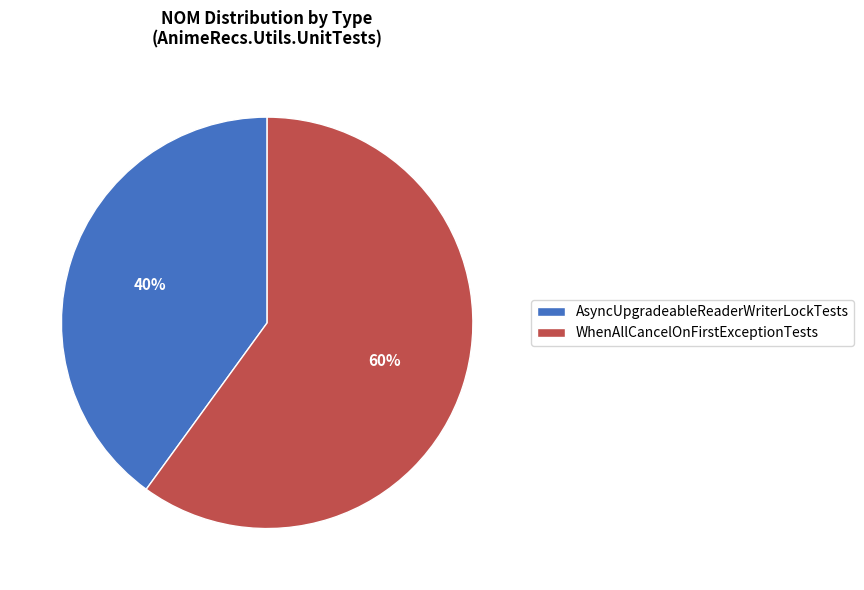

What is the ratio of the value at AsyncUpgradeableReaderWriterLockTests to the value at WhenAllCancelOnFirstExceptionTests?

0.7